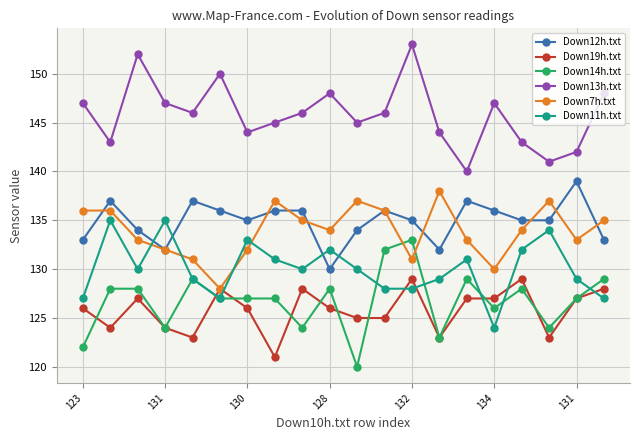

What is the minimum value for Down7h.txt?

128